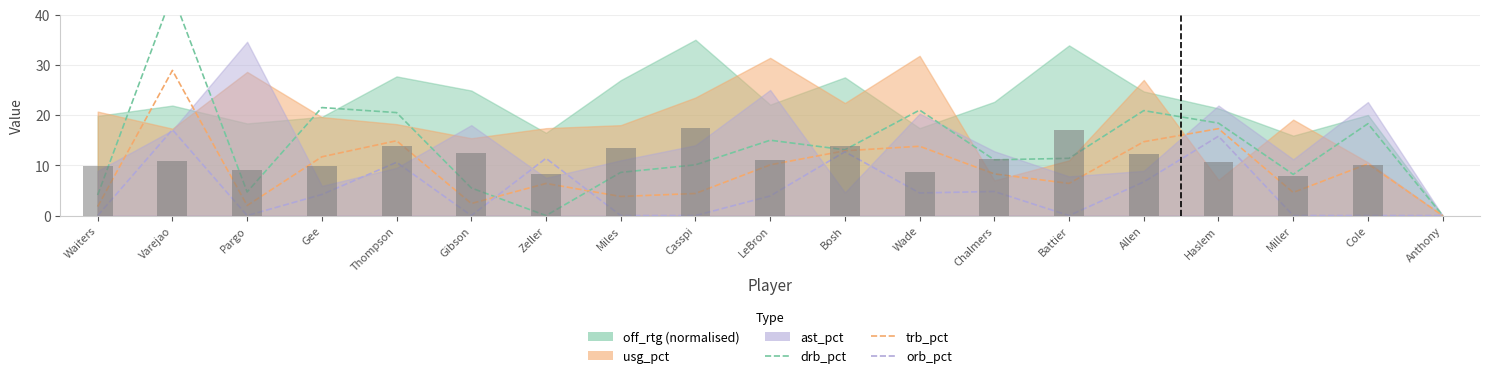

At how many categories does at least one series exceed 7?

18